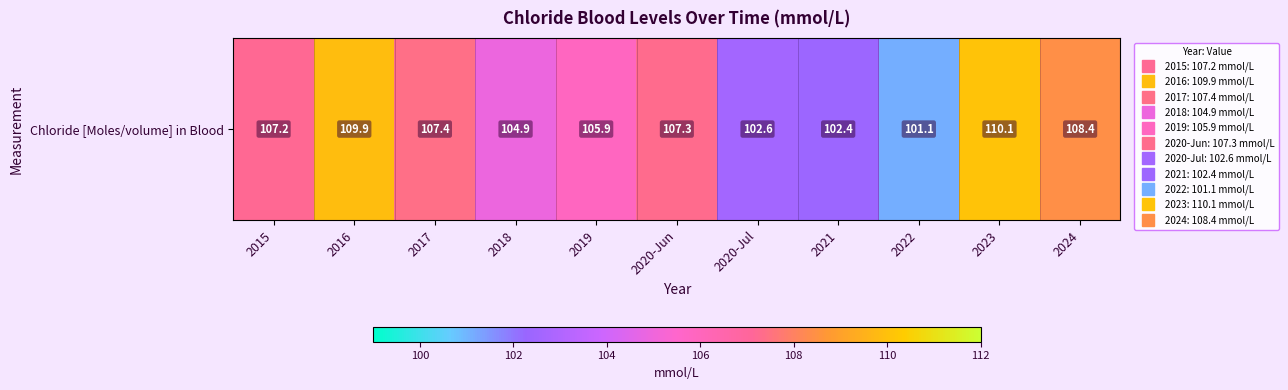

True or false: the data shows 144.1 at 2016.

False